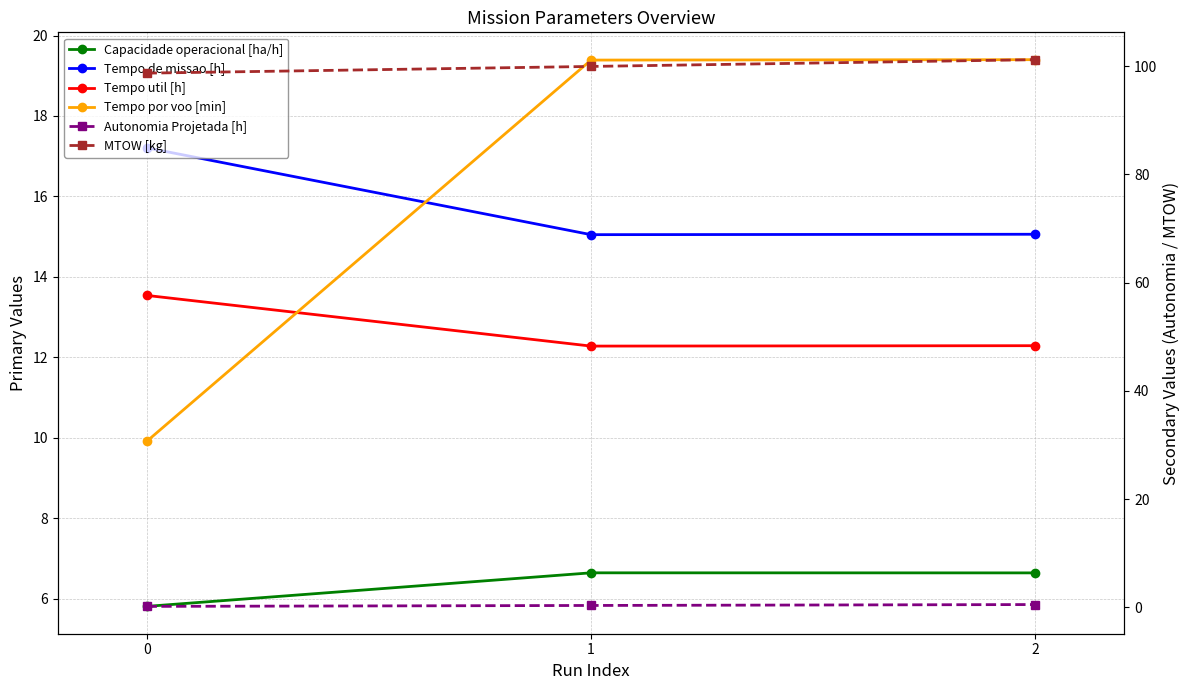

What is the spread (max minus min) of values at 0?

98.5